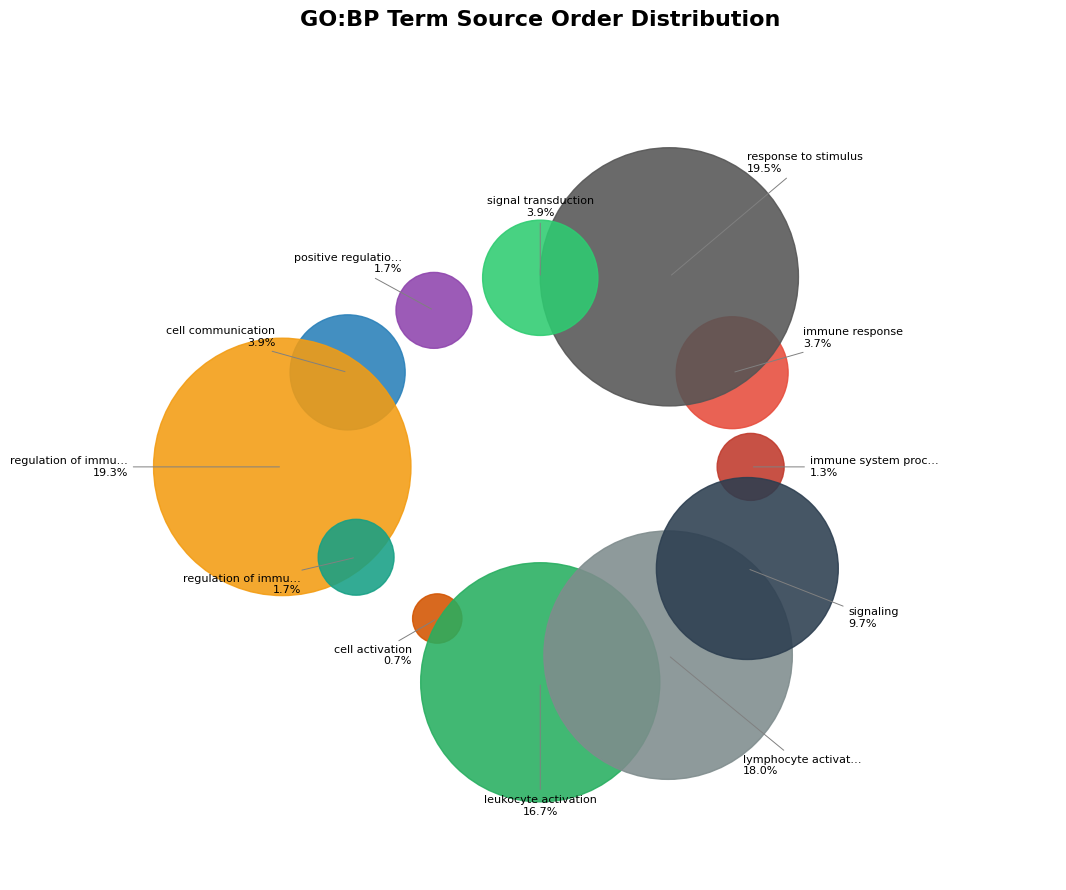

What is the change in value from signal transduction to positive regulation of immune system process?

-1747